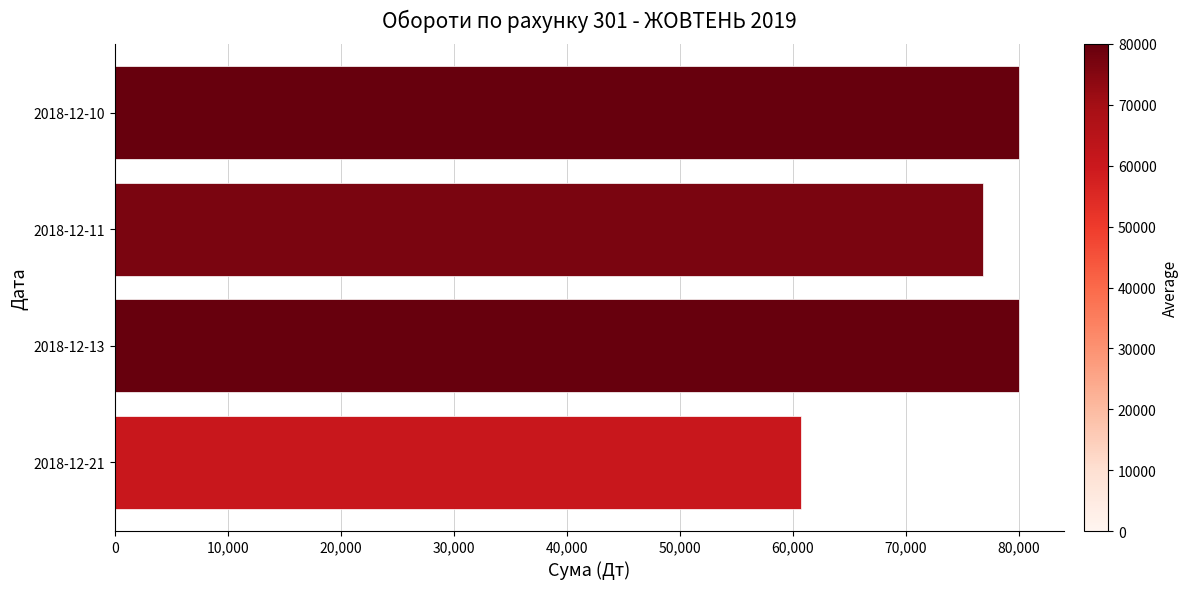

Where is the data nearest to the value 70372?

2018-12-11